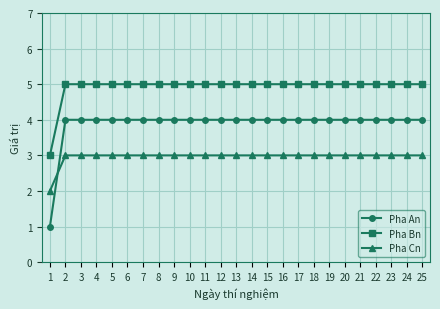

Count the number of data series in this chart.

3